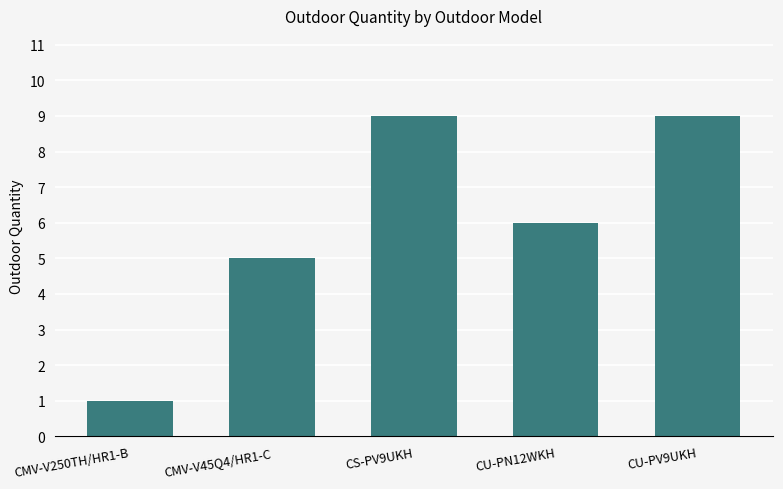

Count the values in the range 5 to 9.

4